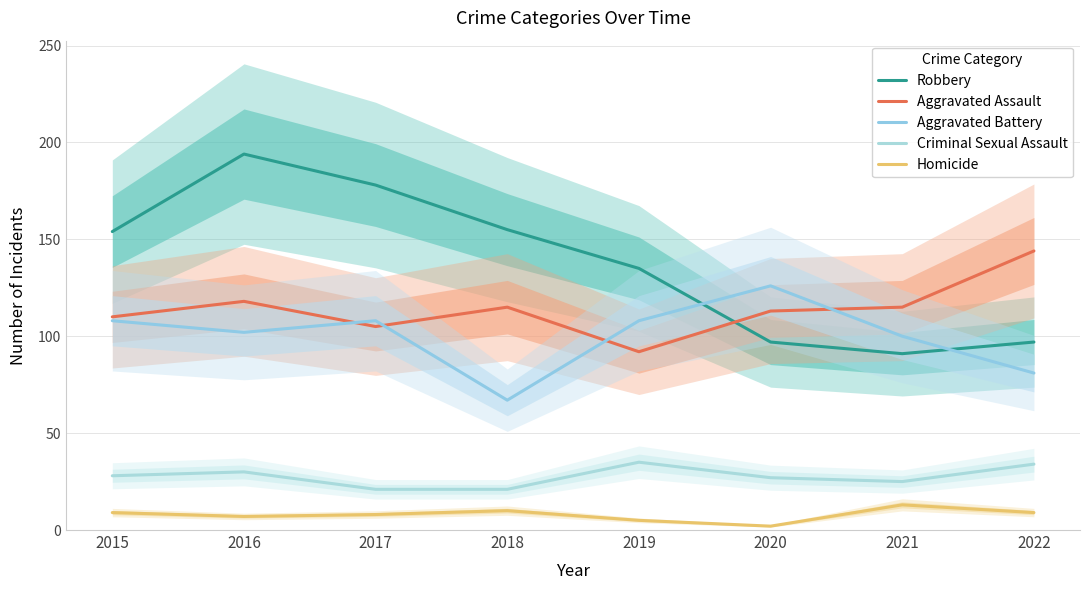

The value of Criminal Sexual Assault at 2022 is 34. True or false?

True